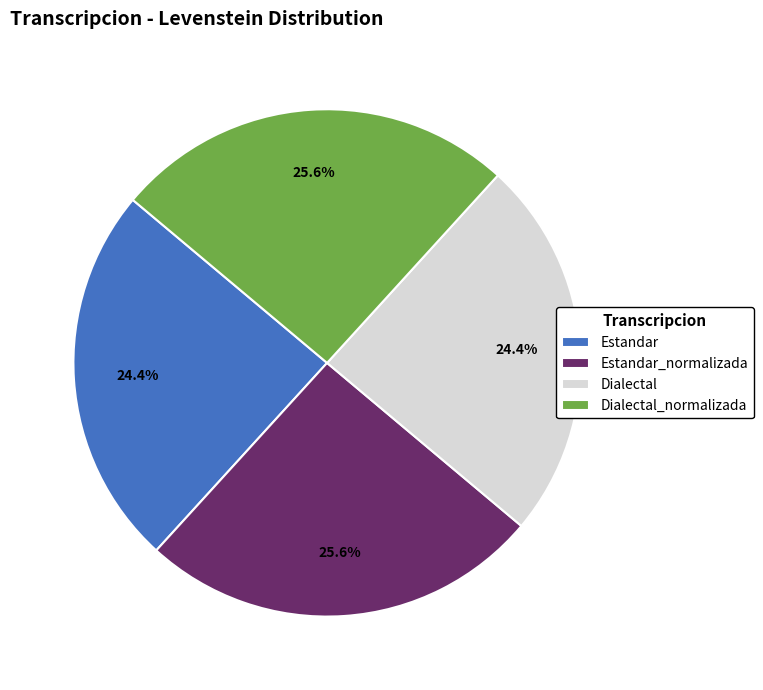

Does Estandar account for over 50% of the chart?

No